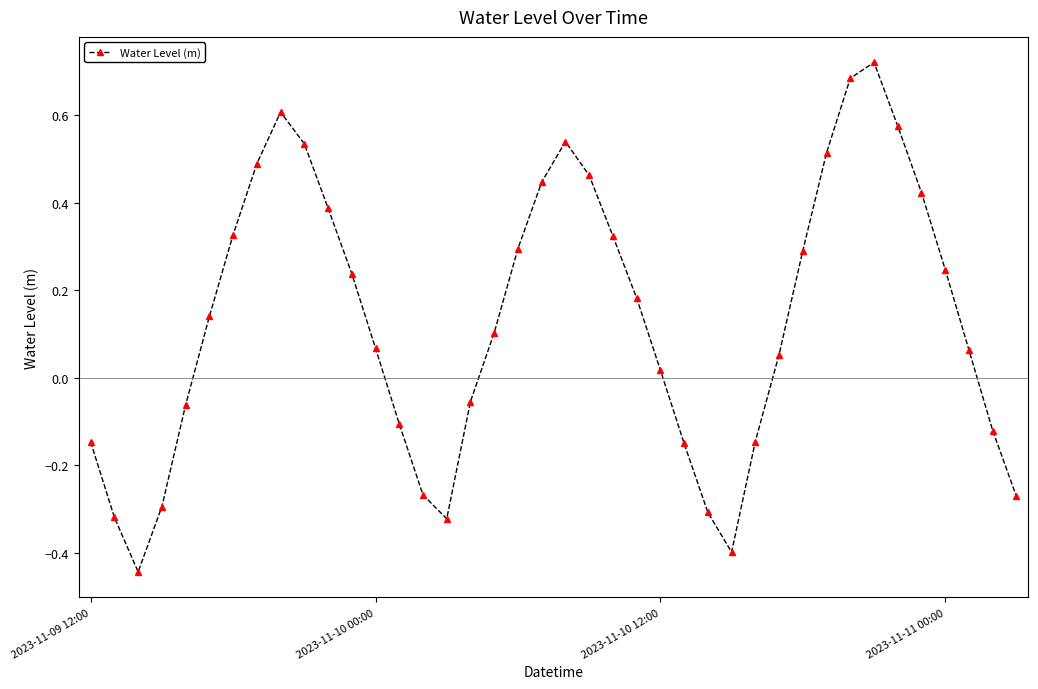

What is the difference between the maximum and second lowest values?

1.1